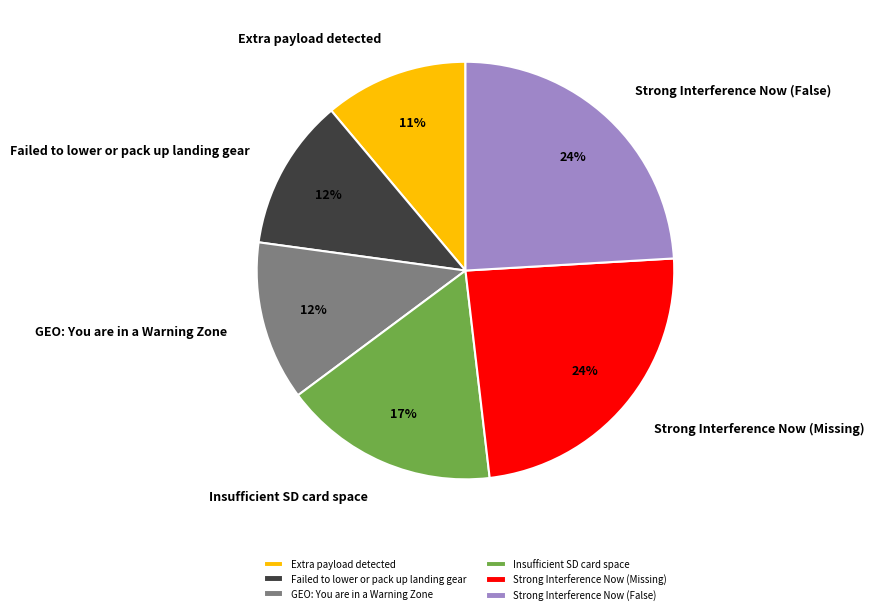

Is there any slice that represents more than half of the pie?

No